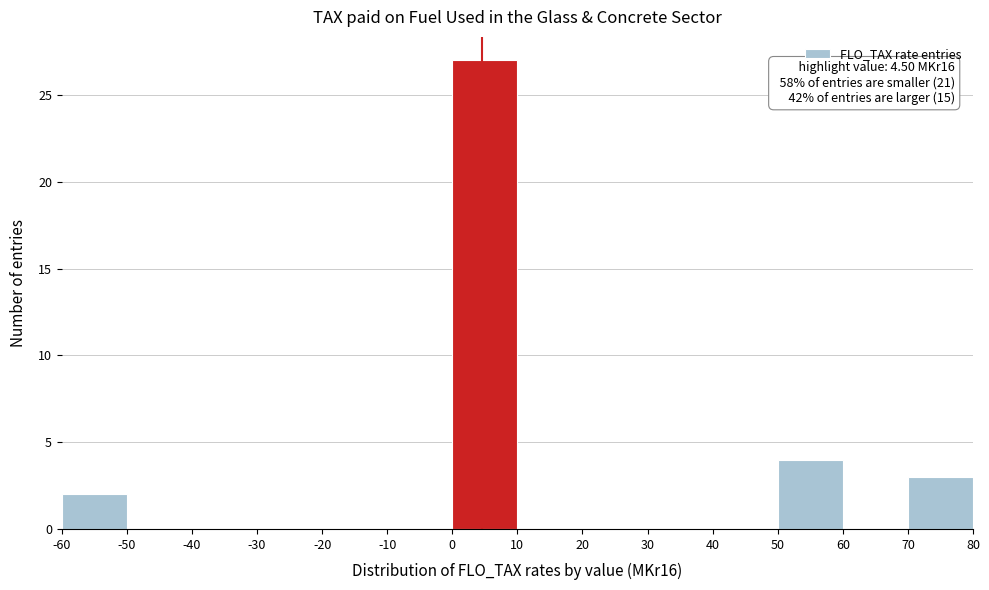

Which range on the x-axis has the tallest bar?

0 to 10